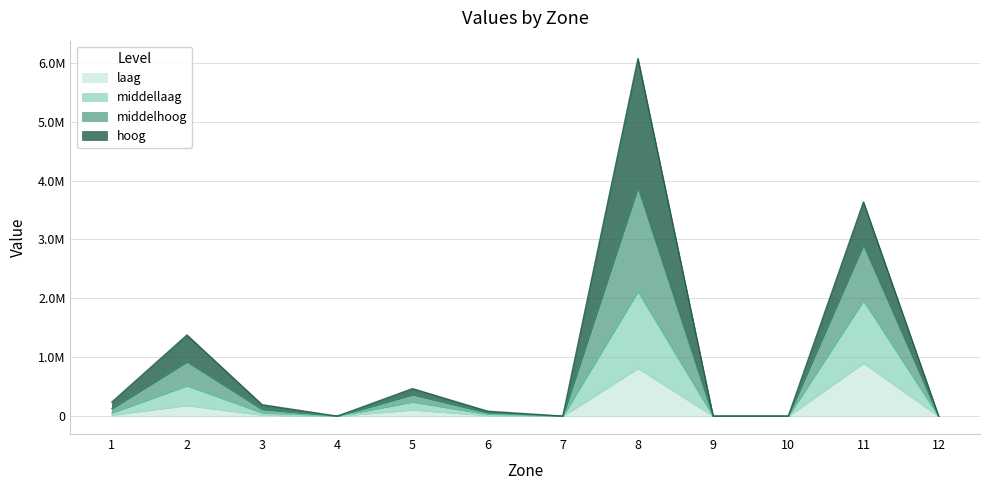

What are all the series names shown in the legend?

laag, middellaag, middelhoog, hoog